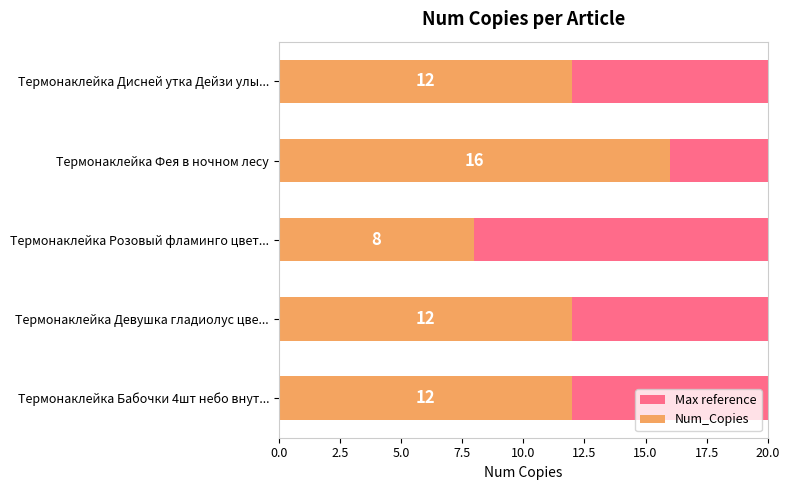

Which series has the largest total across all categories?

Num_Copies